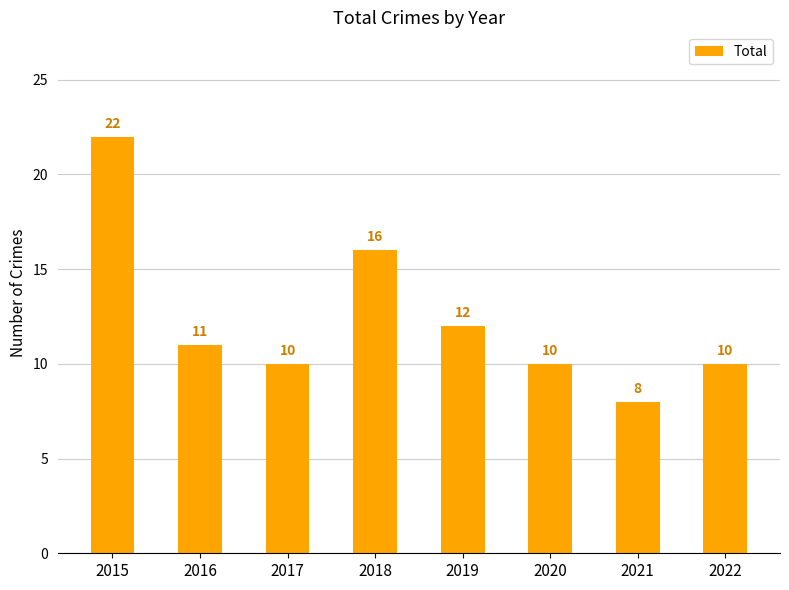

Where does the data first go above 11?

2015